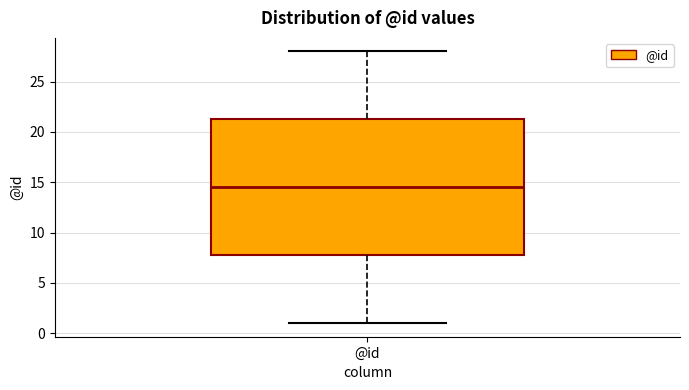

Where does the lower whisker of the box for @id end on the y-axis? The values are not printed on the chart, so give them approximately, as read against the axis.

1.0